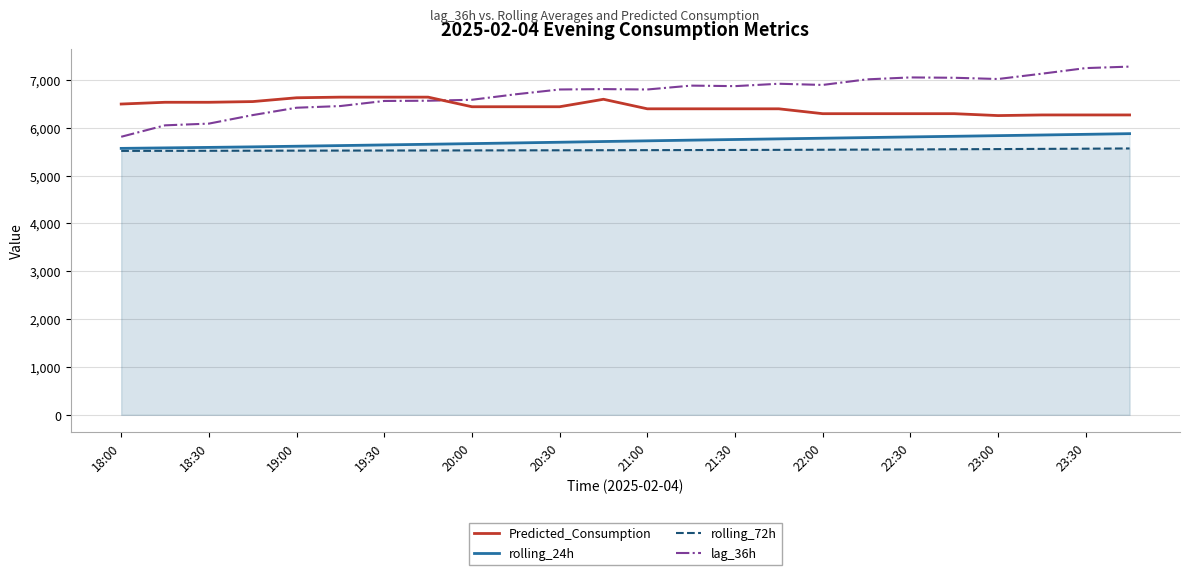

What is the sum of the lag_36h values at 23:30 and 18:30?

13330.0